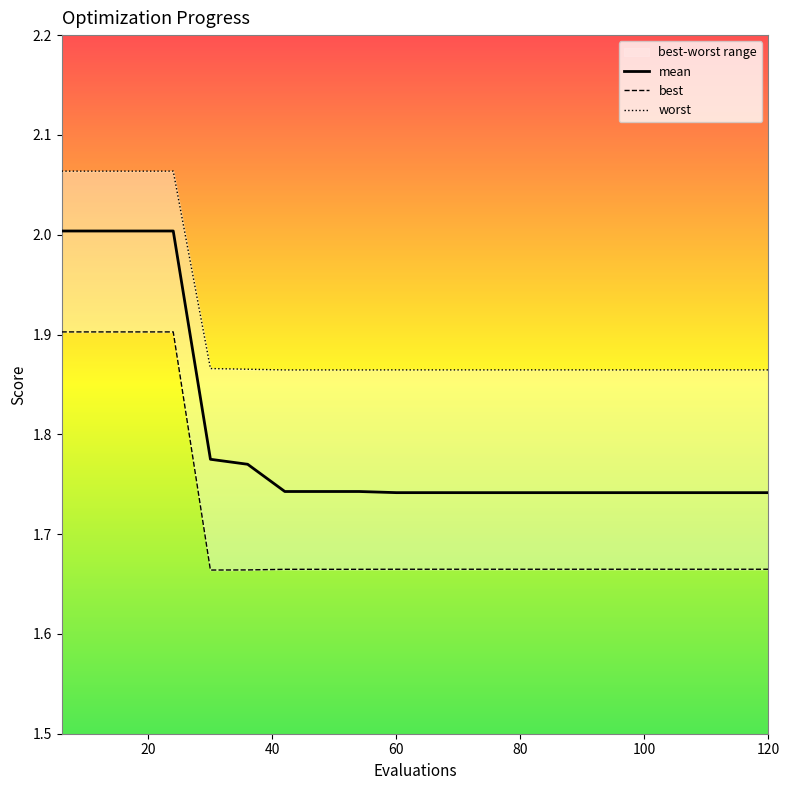

Reading right to left, what are all the values shown in this chart?

mean: 1.7	1.7	1.7	1.7	1.7	1.7	1.7	1.7	1.7	1.7	1.7	1.7	1.7	1.7	1.8	1.8	2.0	2.0	2.0	2.0
best: 1.7	1.7	1.7	1.7	1.7	1.7	1.7	1.7	1.7	1.7	1.7	1.7	1.7	1.7	1.7	1.7	1.9	1.9	1.9	1.9
worst: 1.9	1.9	1.9	1.9	1.9	1.9	1.9	1.9	1.9	1.9	1.9	1.9	1.9	1.9	1.9	1.9	2.1	2.1	2.1	2.1